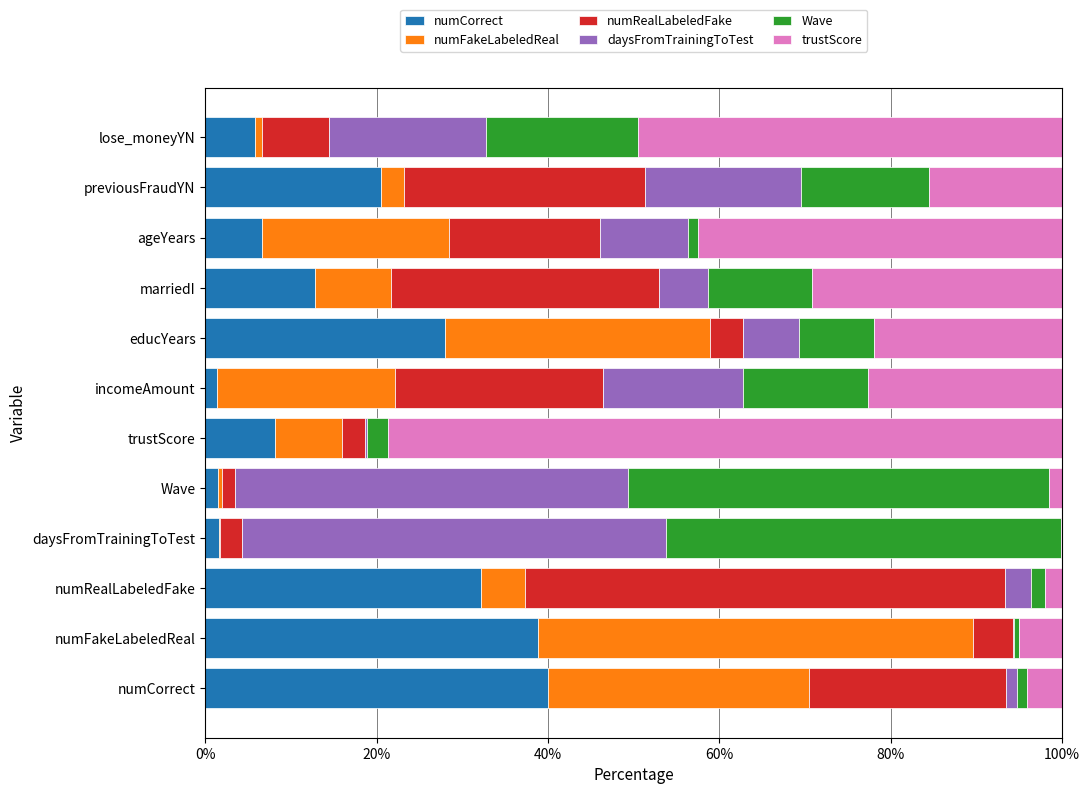

Is it true that numCorrect equals 40.0 at numCorrect?

True